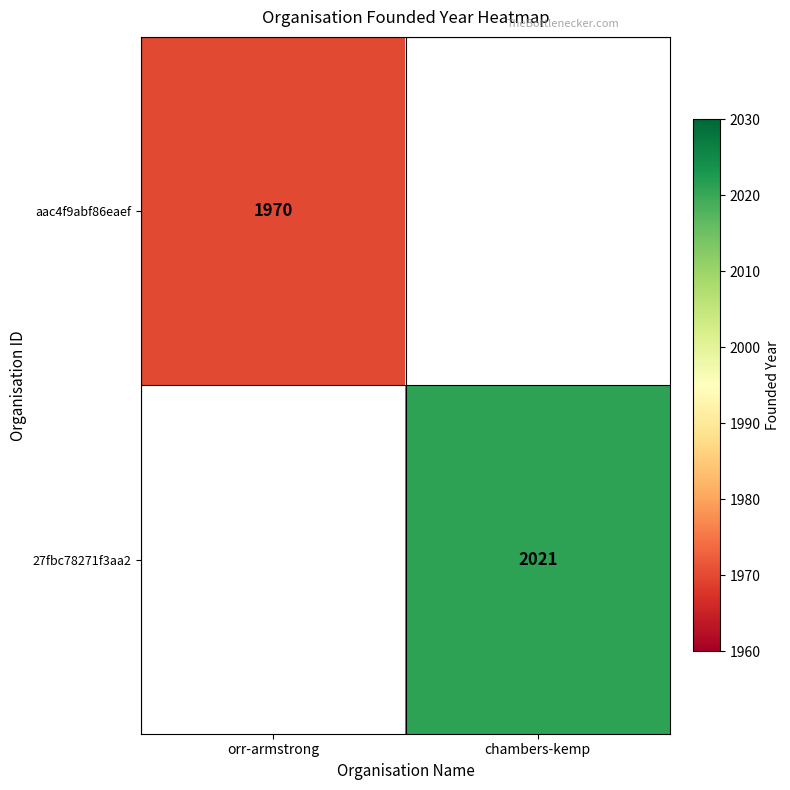

The 27fbc78271f3aa2 series shows 751 at chambers-kemp. True or false?

False